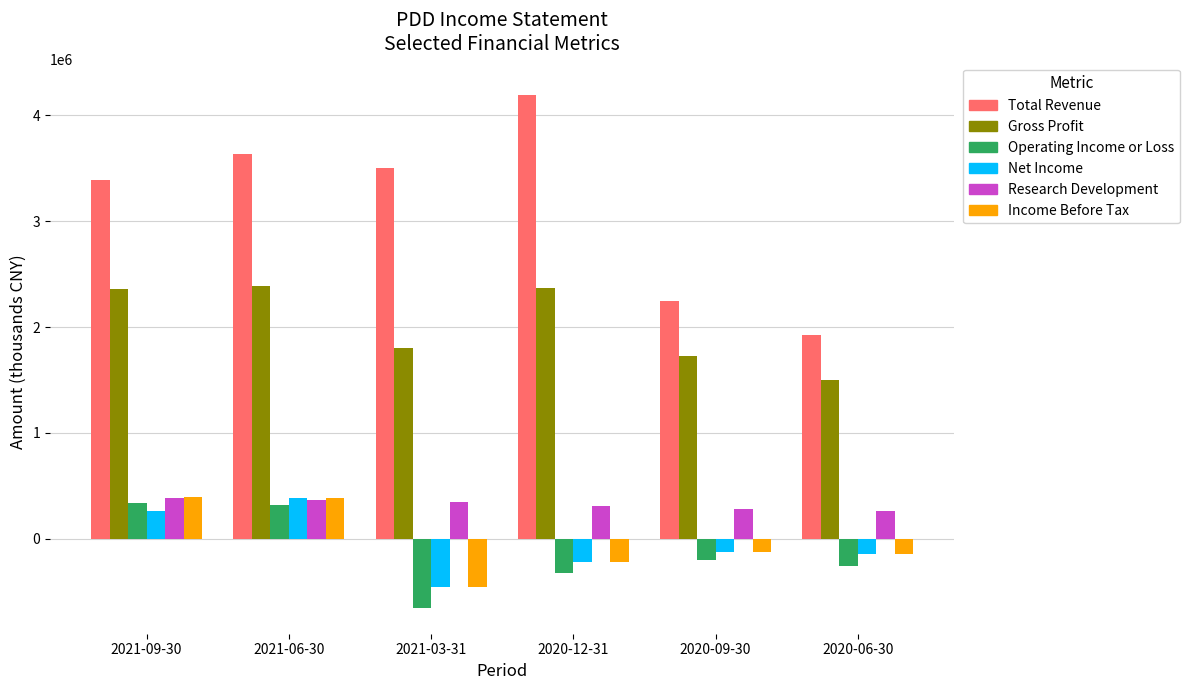

How many distinct data groups are displayed?

6